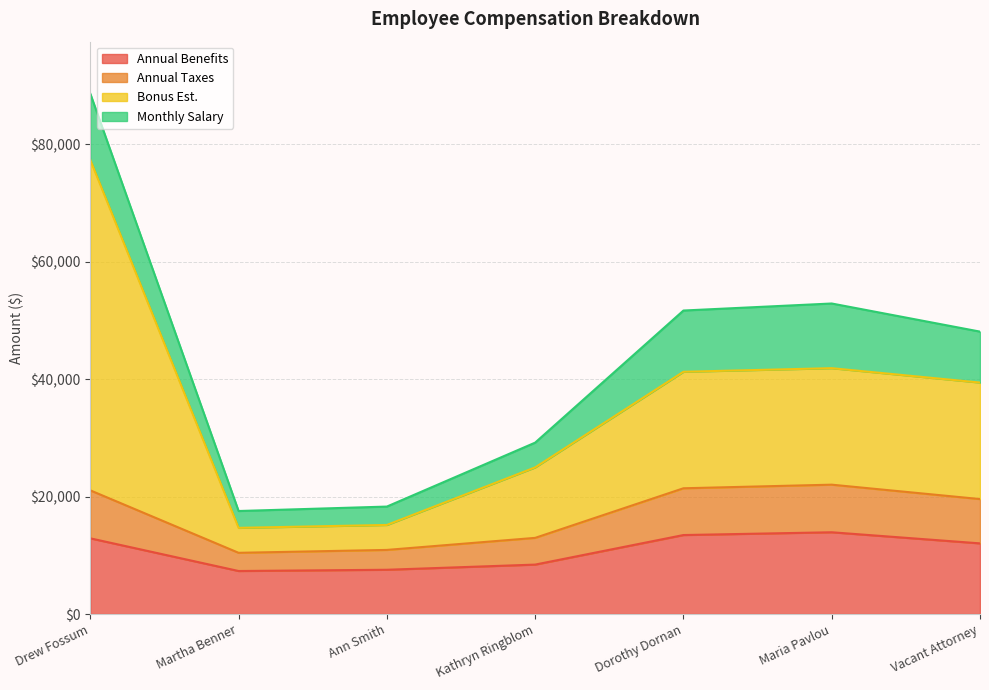

Read the Annual Benefits value at Dorothy Dornan.

13444.0